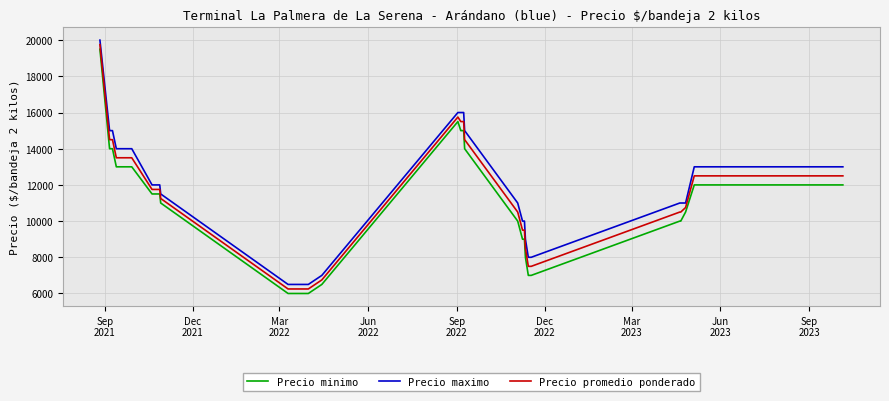

What is the maximum value shown in the chart?

20000